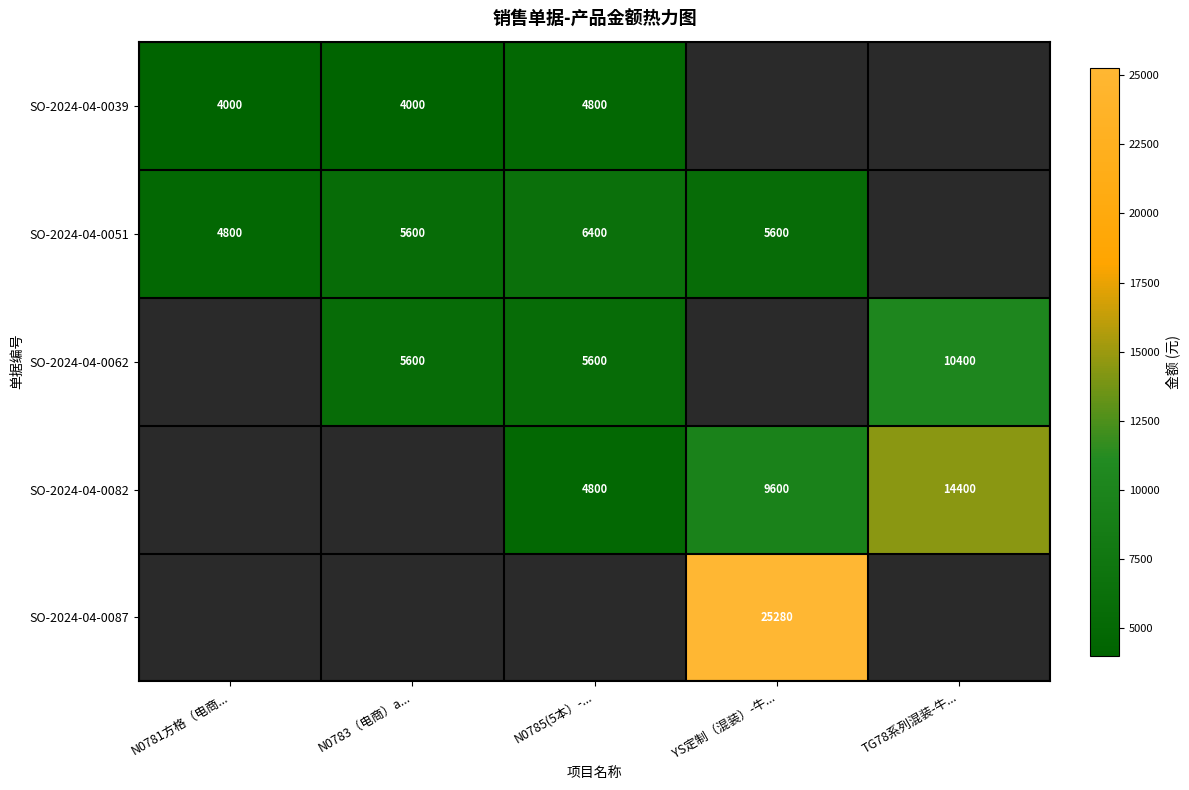

Is it true that SO-2024-04-0051 equals 4800 at N0781方格（电商...?

True